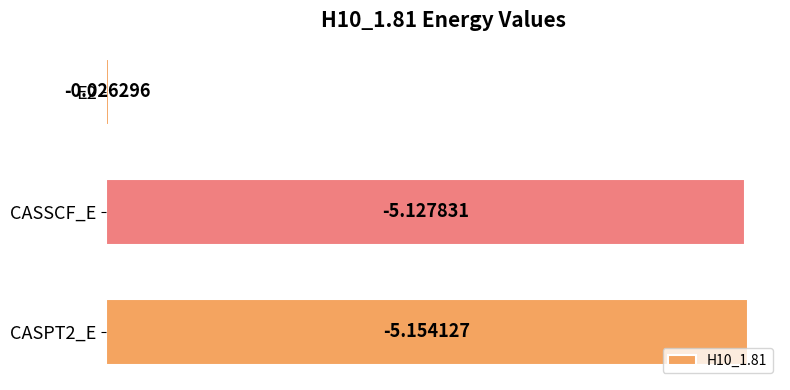

How many bars are there in total?

3